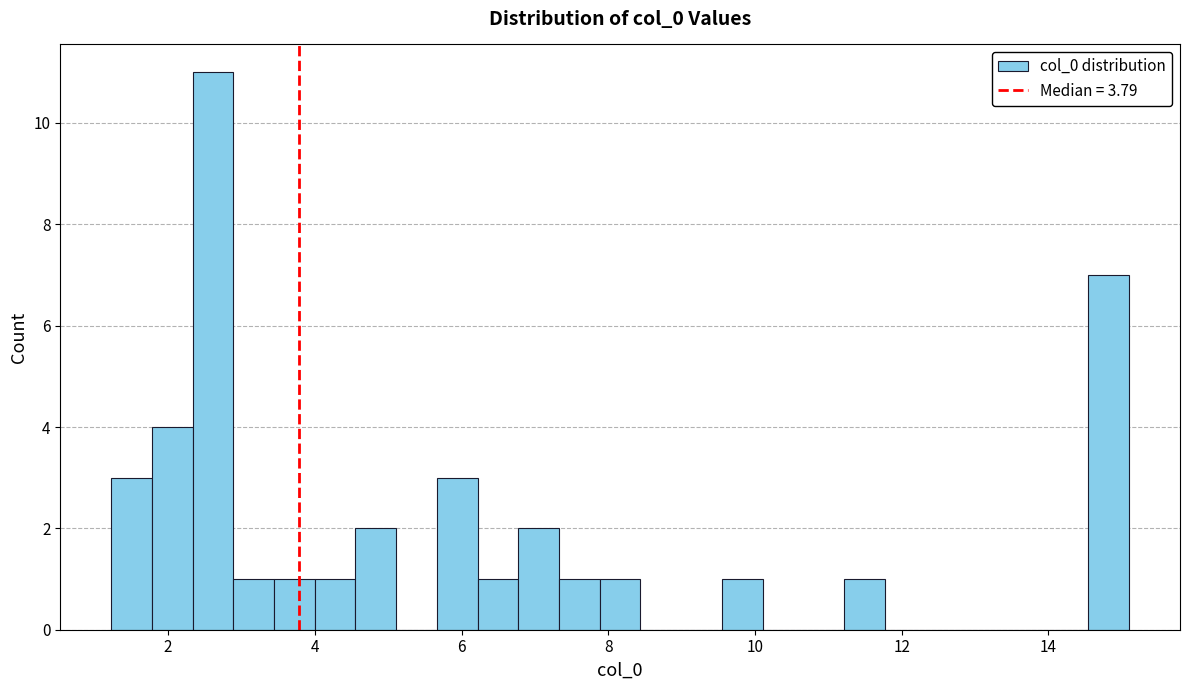

Read against the x-axis, roughly where is the centre of the tallest bar?

2.6